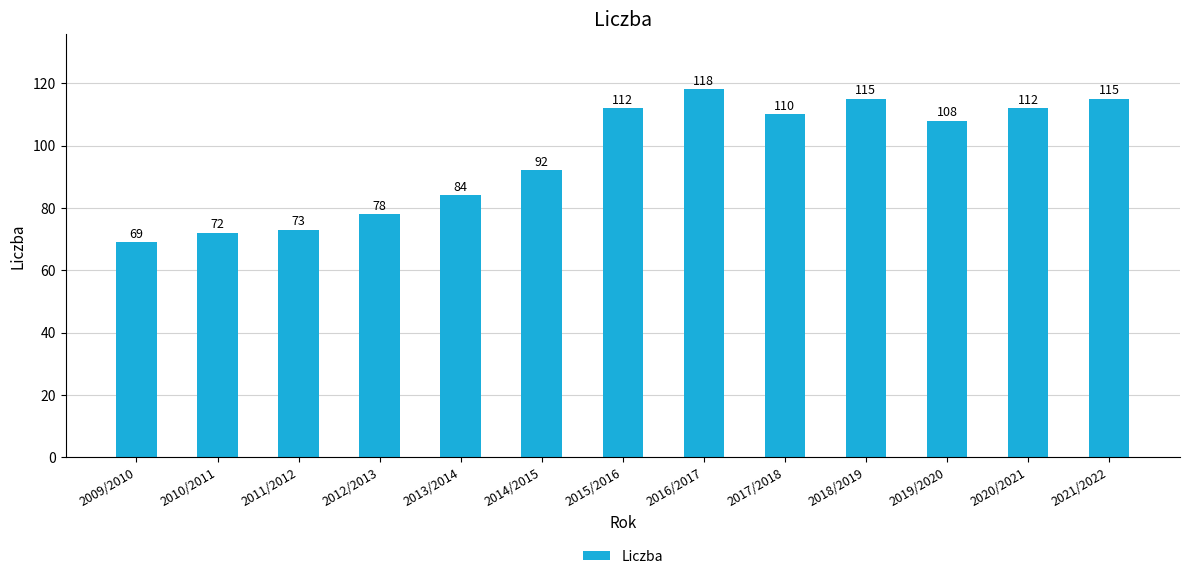

True or false: the data shows 58 at 2016/2017.

False